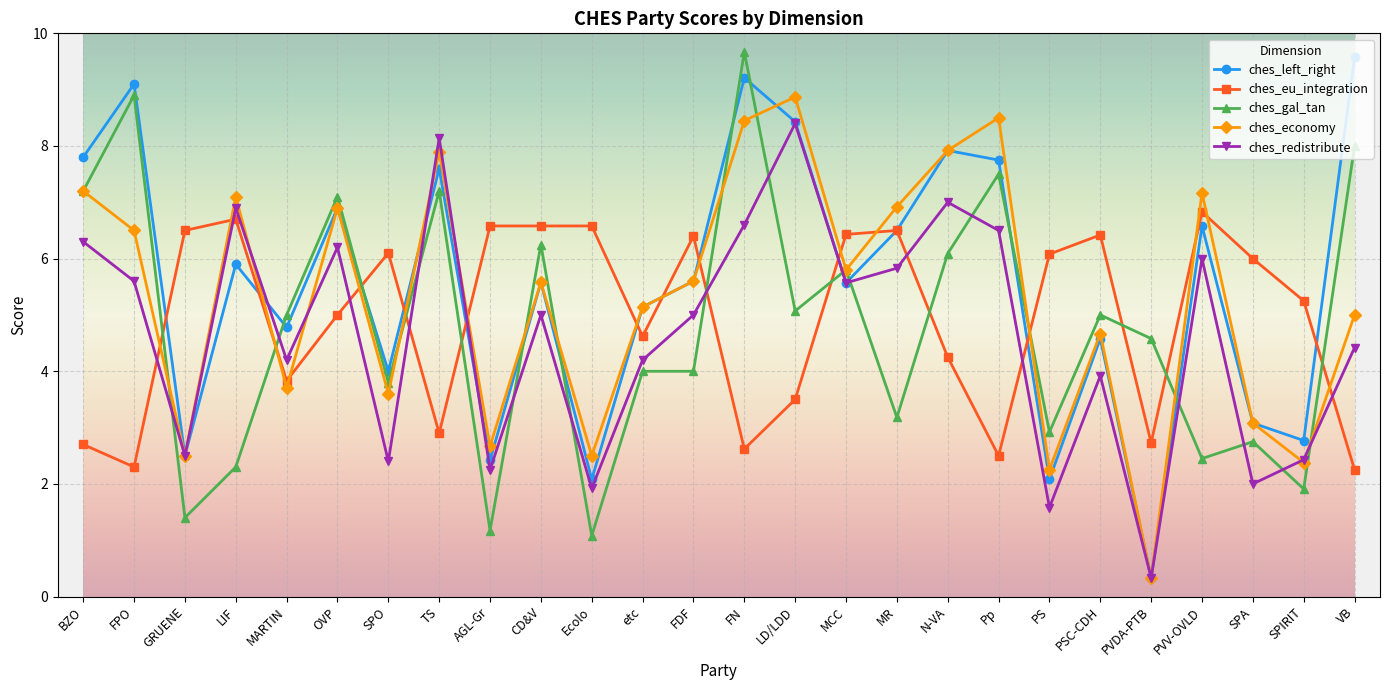

How many categories are shown in the chart?

26